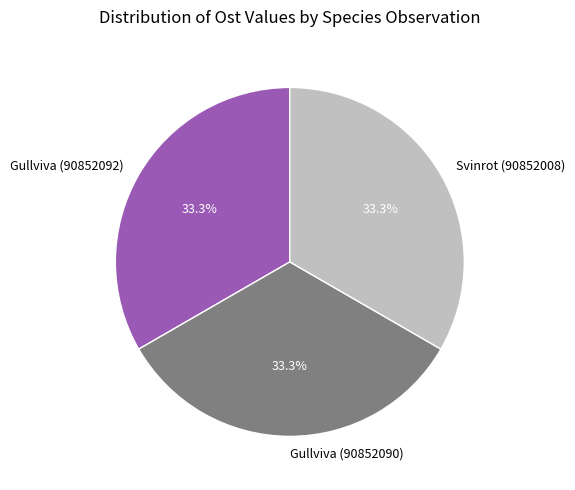

Is the sum of Gullviva (90852090) and Gullviva (90852092) greater than half?

Yes